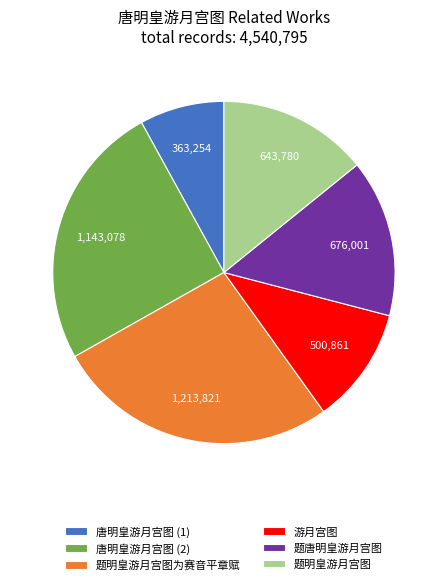

Is there a majority slice in this chart?

No